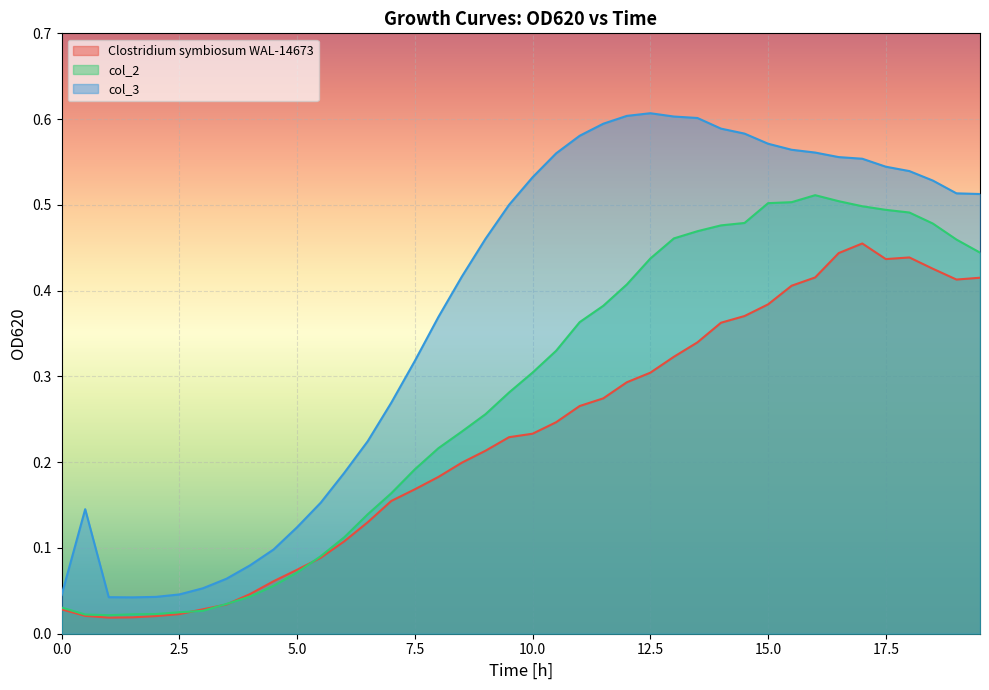

True or false: col_3 and Clostridium symbiosum WAL-14673 cross at least once.

False